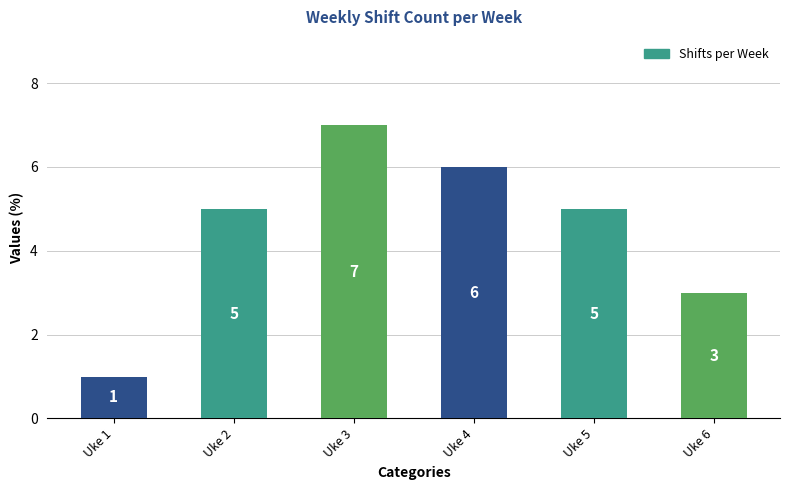

What is the difference between the second highest and second lowest values?

3